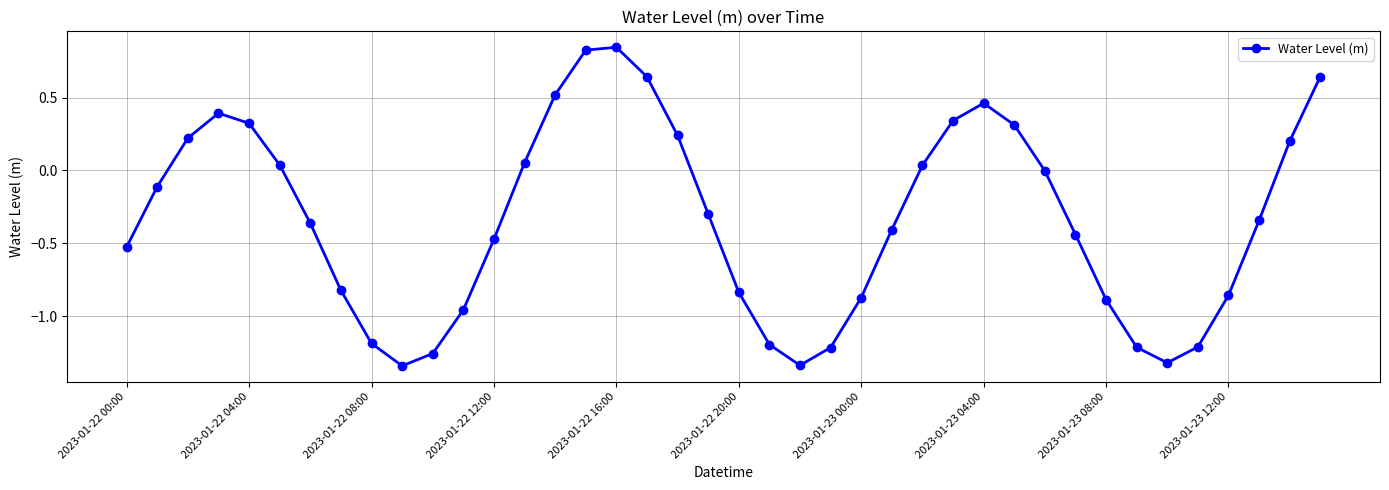

What is the difference between the second highest and second lowest values?

2.2